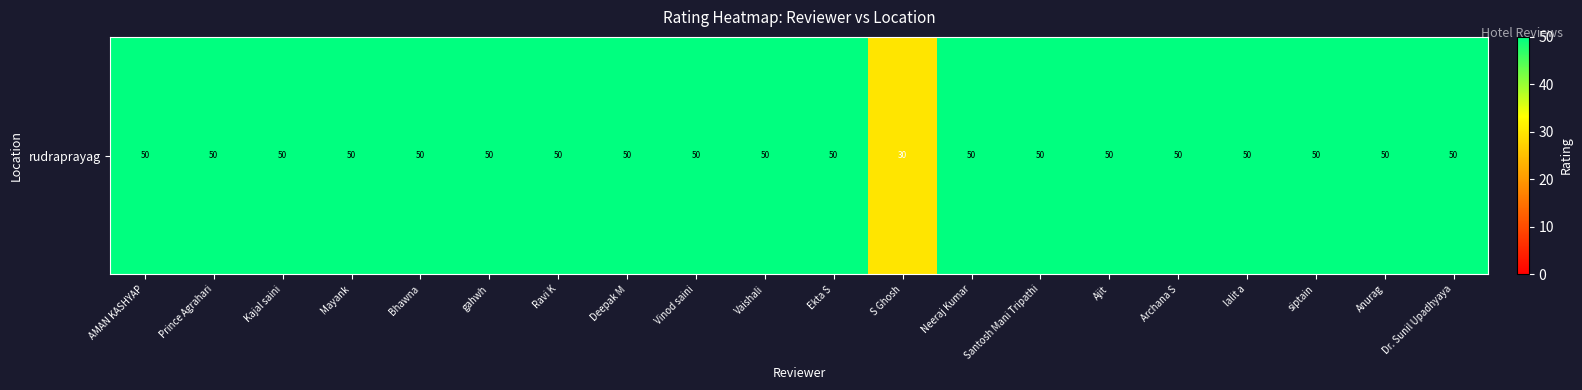

Is it true that the value at Neeraj Kumar is 65?

False